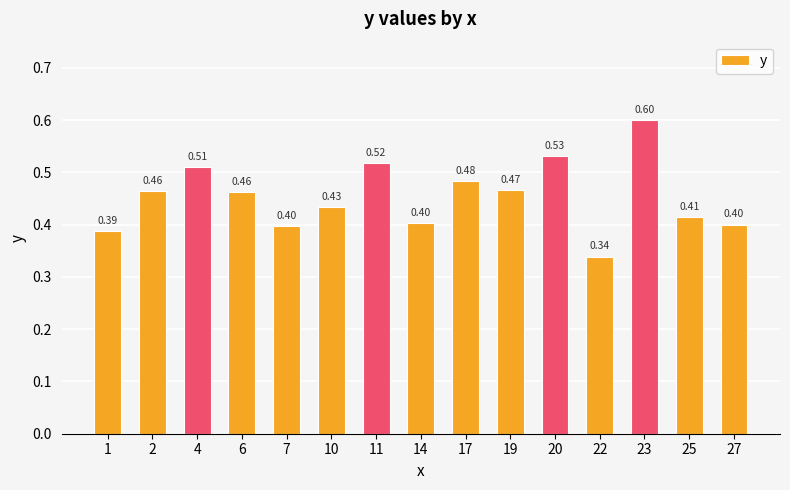

Are the bars grouped side by side (vs. stacked)?

No